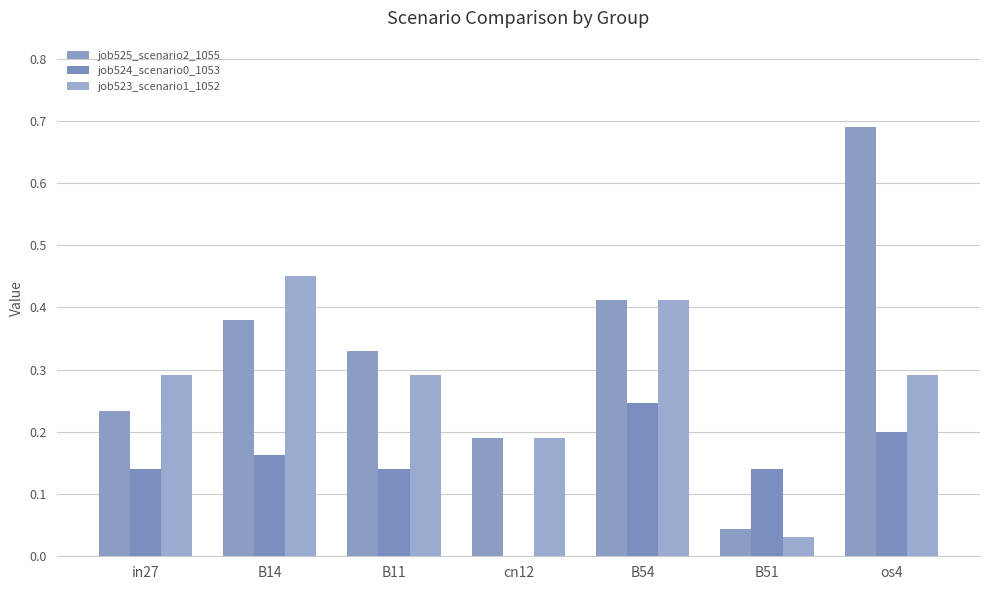

True or false: job525_scenario2_1055 has a value of 0.3 at B11.

True